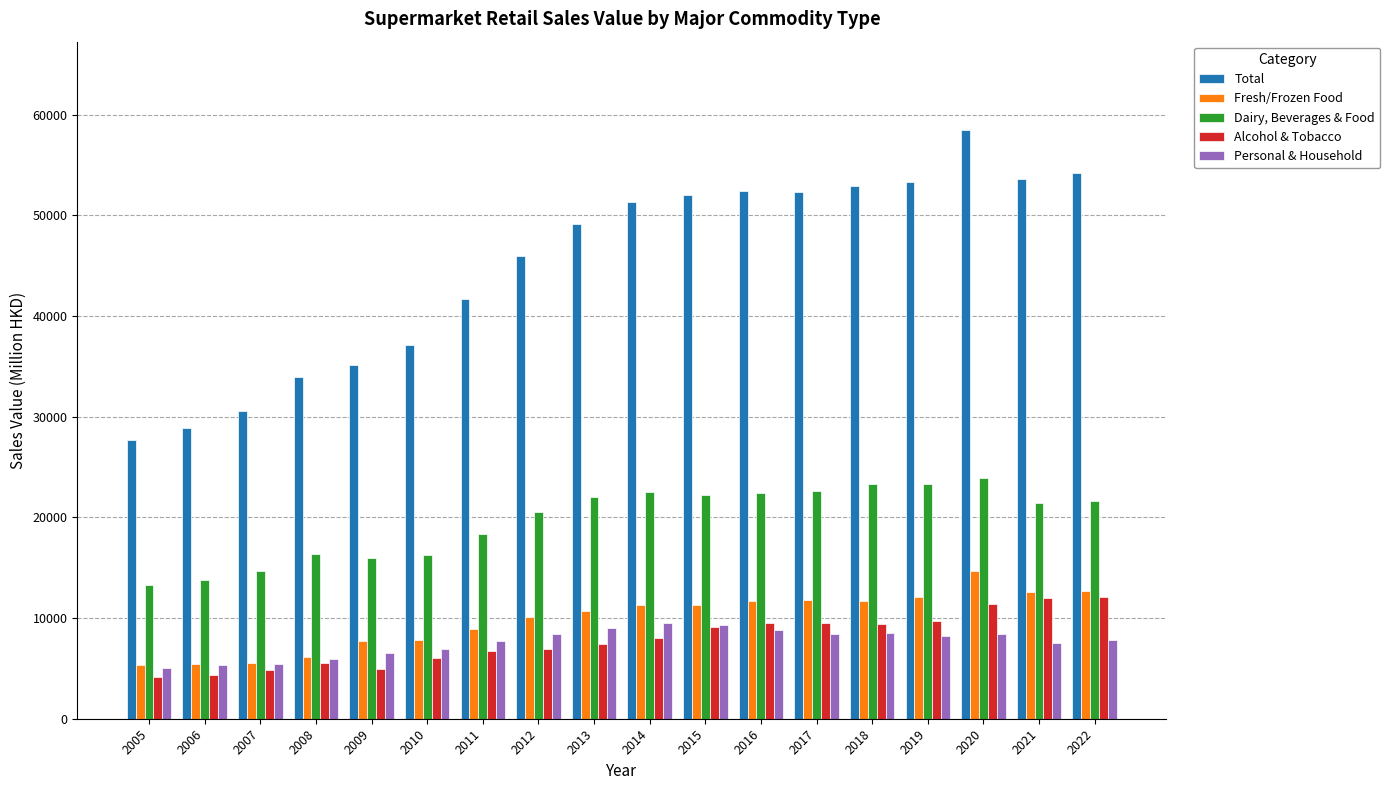

The value of Personal & Household at 2008 is 8779. True or false?

False